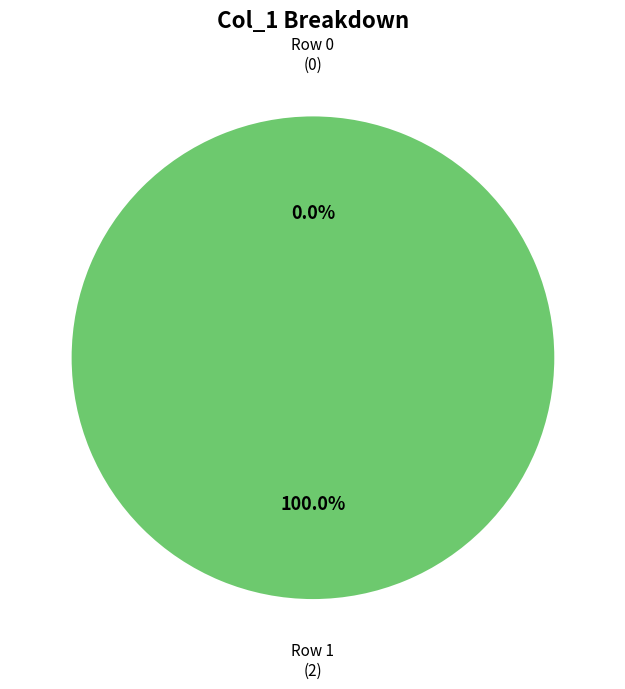

To the nearest percent, what is the difference between the largest and smallest slice percentages?

100%